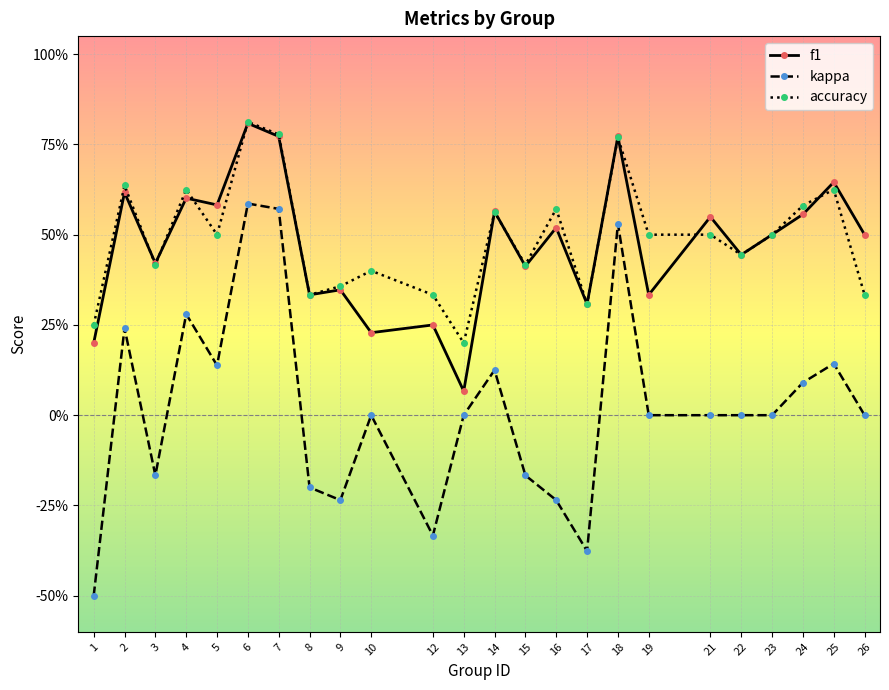

What is the value of the accuracy point at the 6th from the left?

0.8